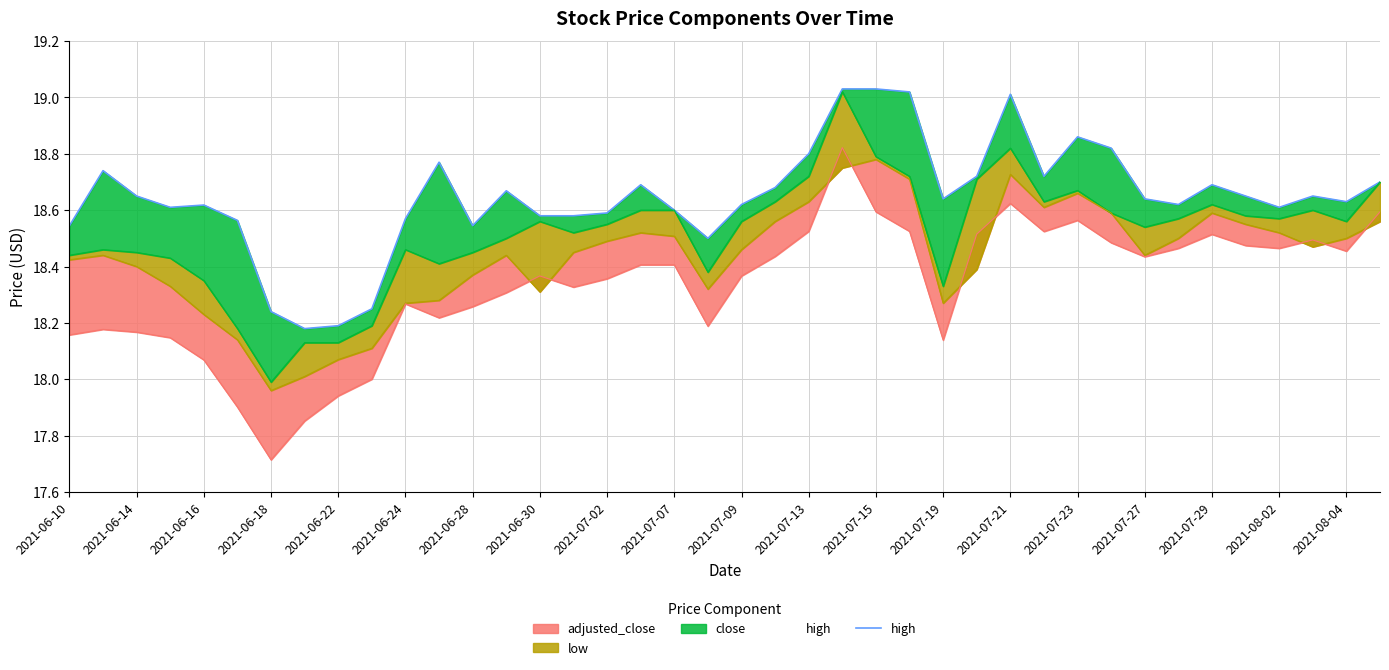

At which category does the data reach its first local valley?

2021-06-18